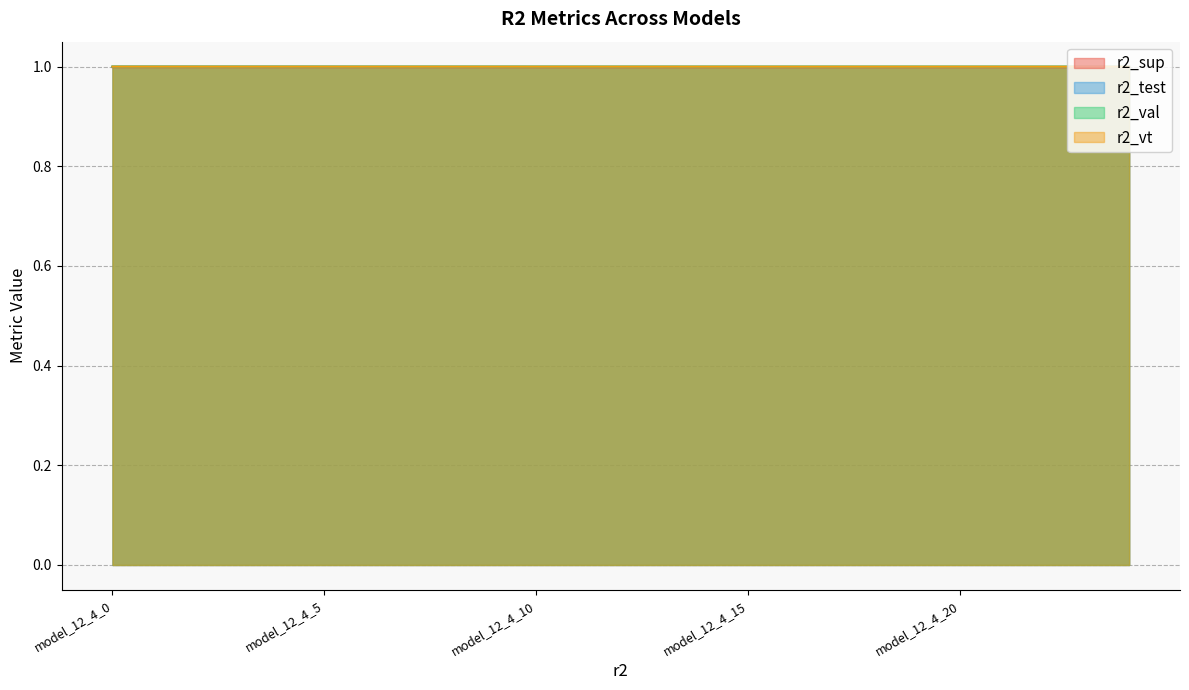

Which series has the largest range (max minus min)?

r2_test